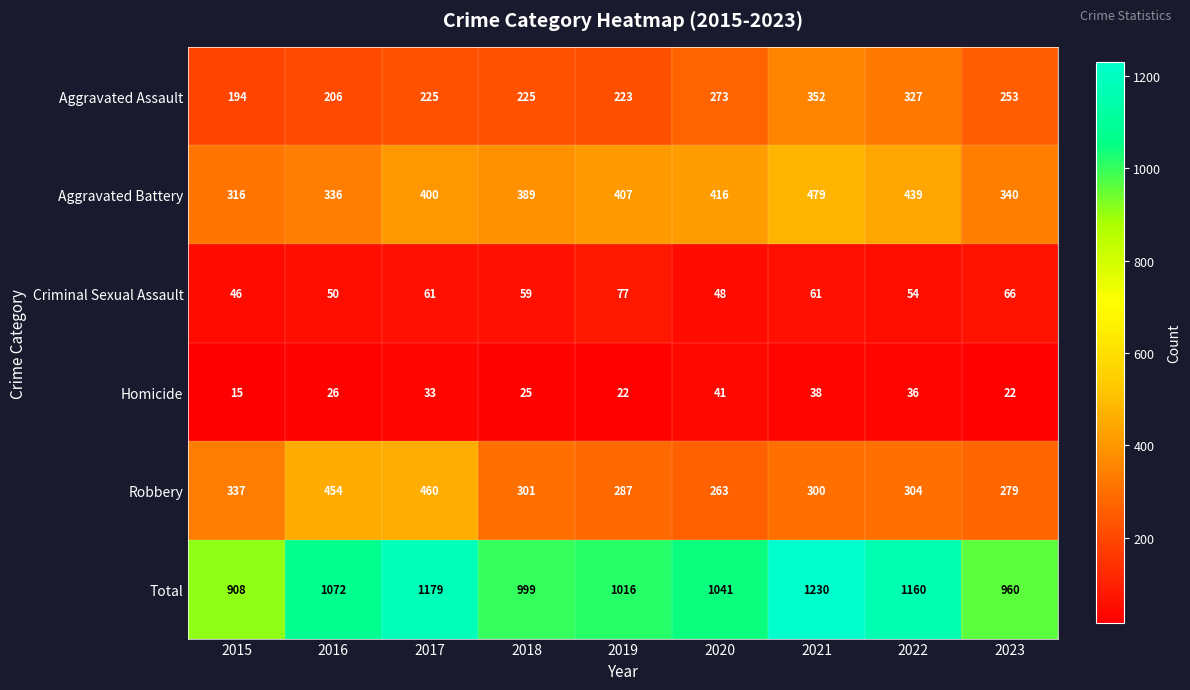

How many data points does each series have?

9